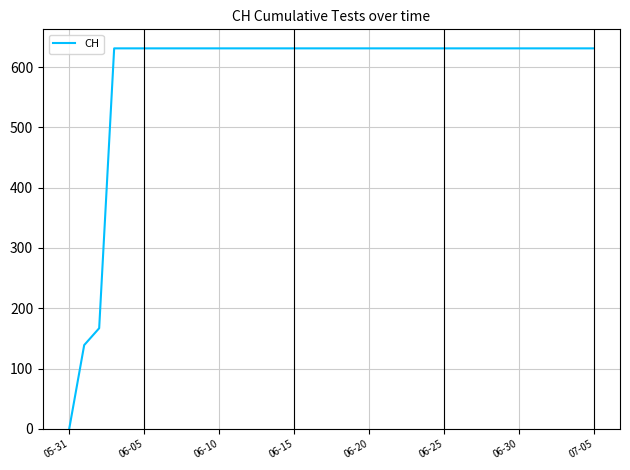

How many lines are shown in the chart?

1